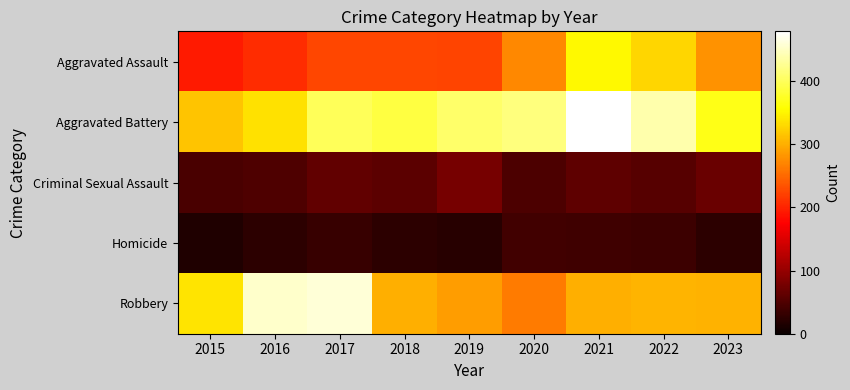

At which category is the sum across all series the highest?

2021